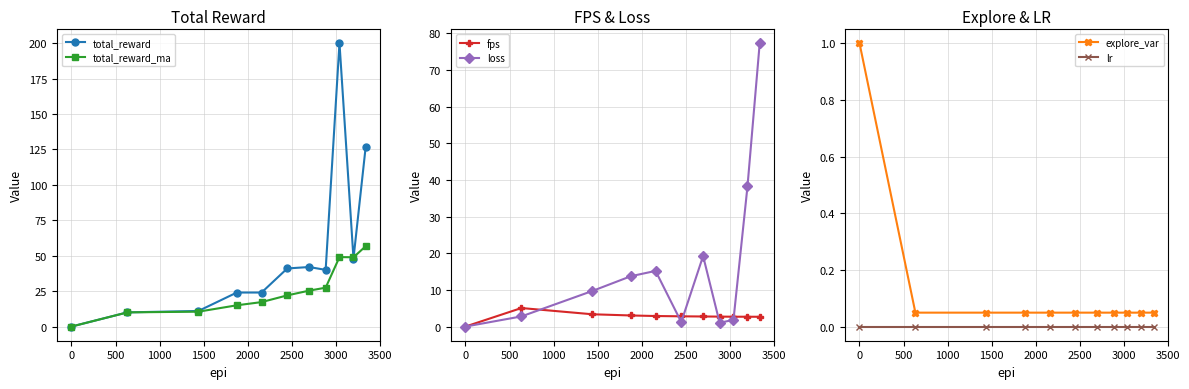

In loss, how many points are higher than both neighbors (excluding endpoints)?

2